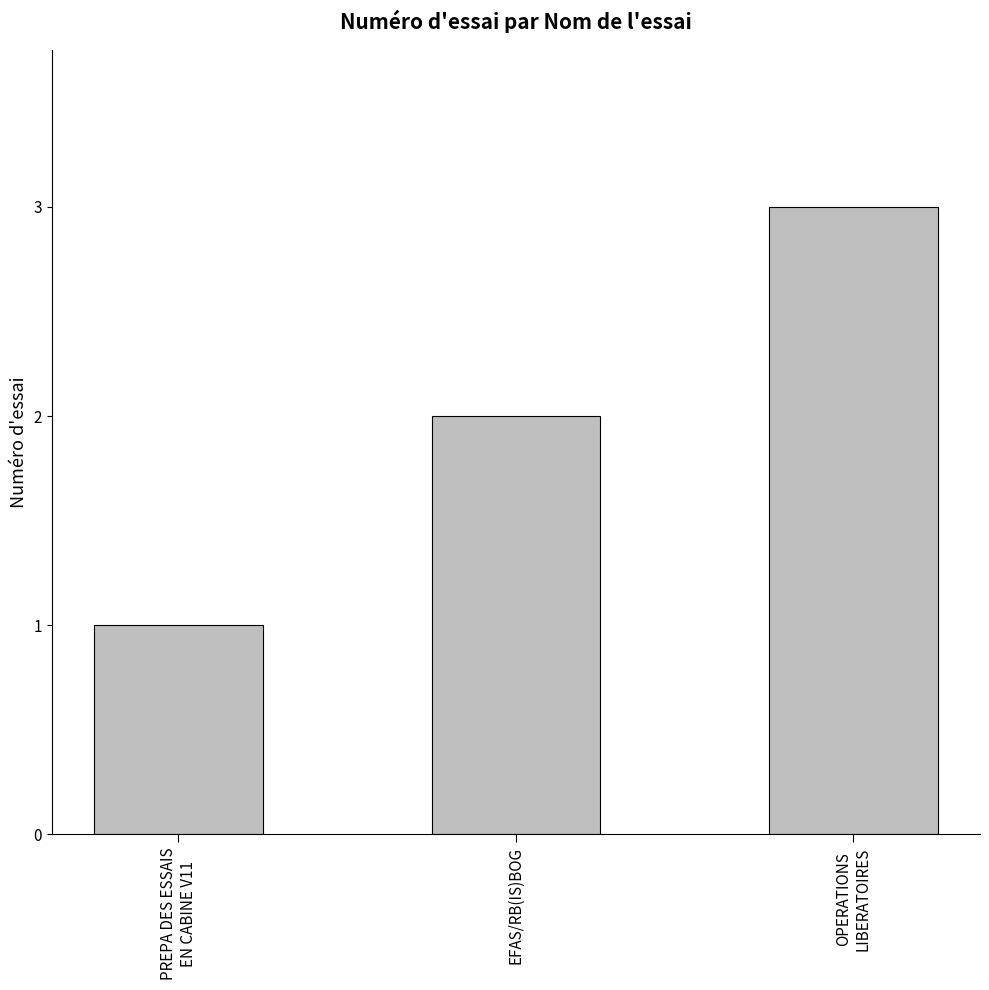

At which label is the value closest to 2?

EFAS/RB(IS)BOG